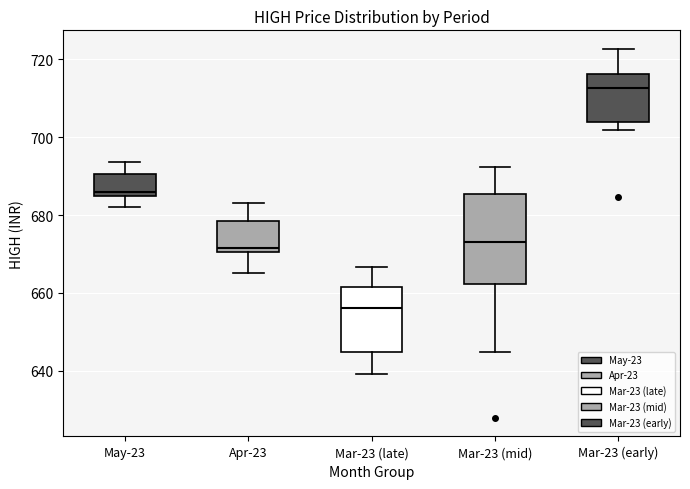

Reading left to right, transcribe this box plot: for each box, give where its median line is, the range the box spans, and where its two whiskers end, as read against the y-axis. The values are not printed on the chart, so give them approximately, as read against the axis.

May-23: median 686, box 684 to 690, whiskers 682 to 694
Apr-23: median 672, box 670 to 678, whiskers 666 to 684
Mar-23 (late): median 656, box 644 to 662, whiskers 640 to 666
Mar-23 (mid): median 674, box 662 to 686, whiskers 644 to 692
Mar-23 (early): median 712, box 704 to 716, whiskers 702 to 722